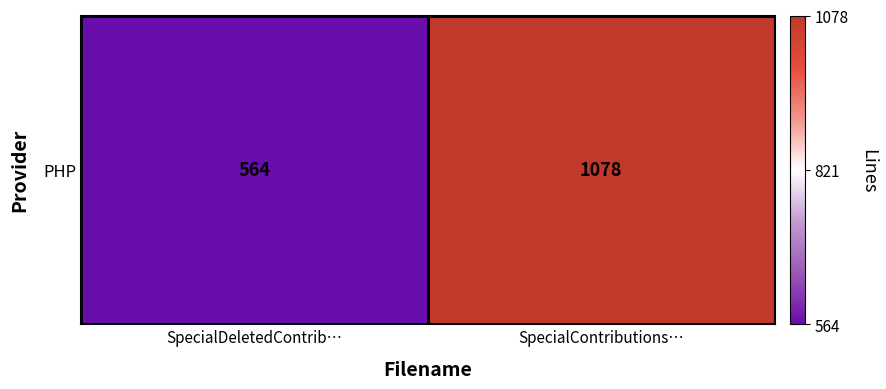

How many negative values are there?

1